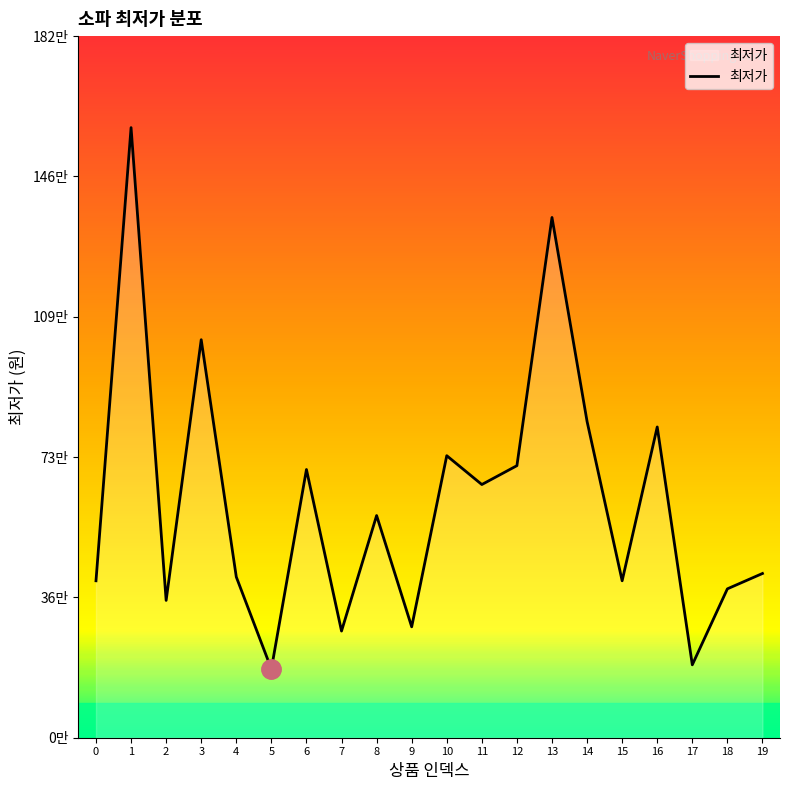

Does the chart have visible grid lines?

No